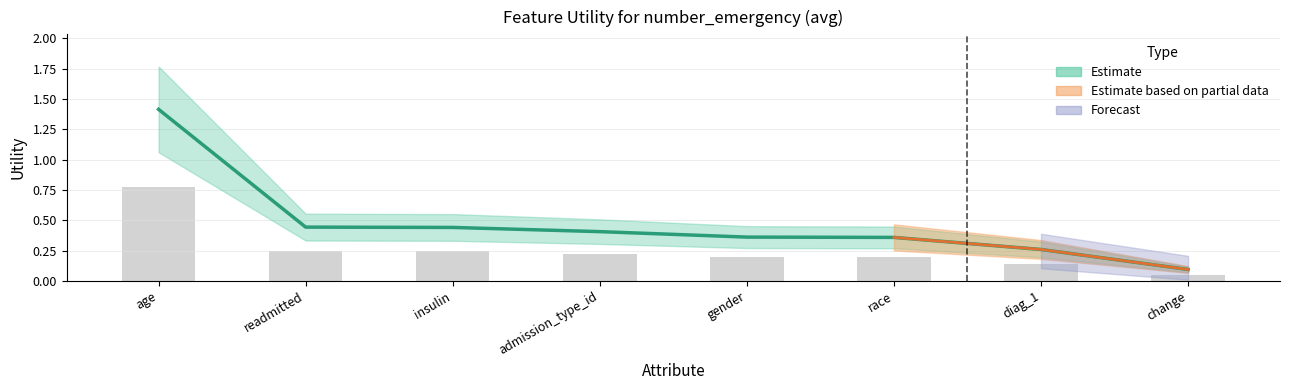

The value at insulin is 0.4. True or false?

True